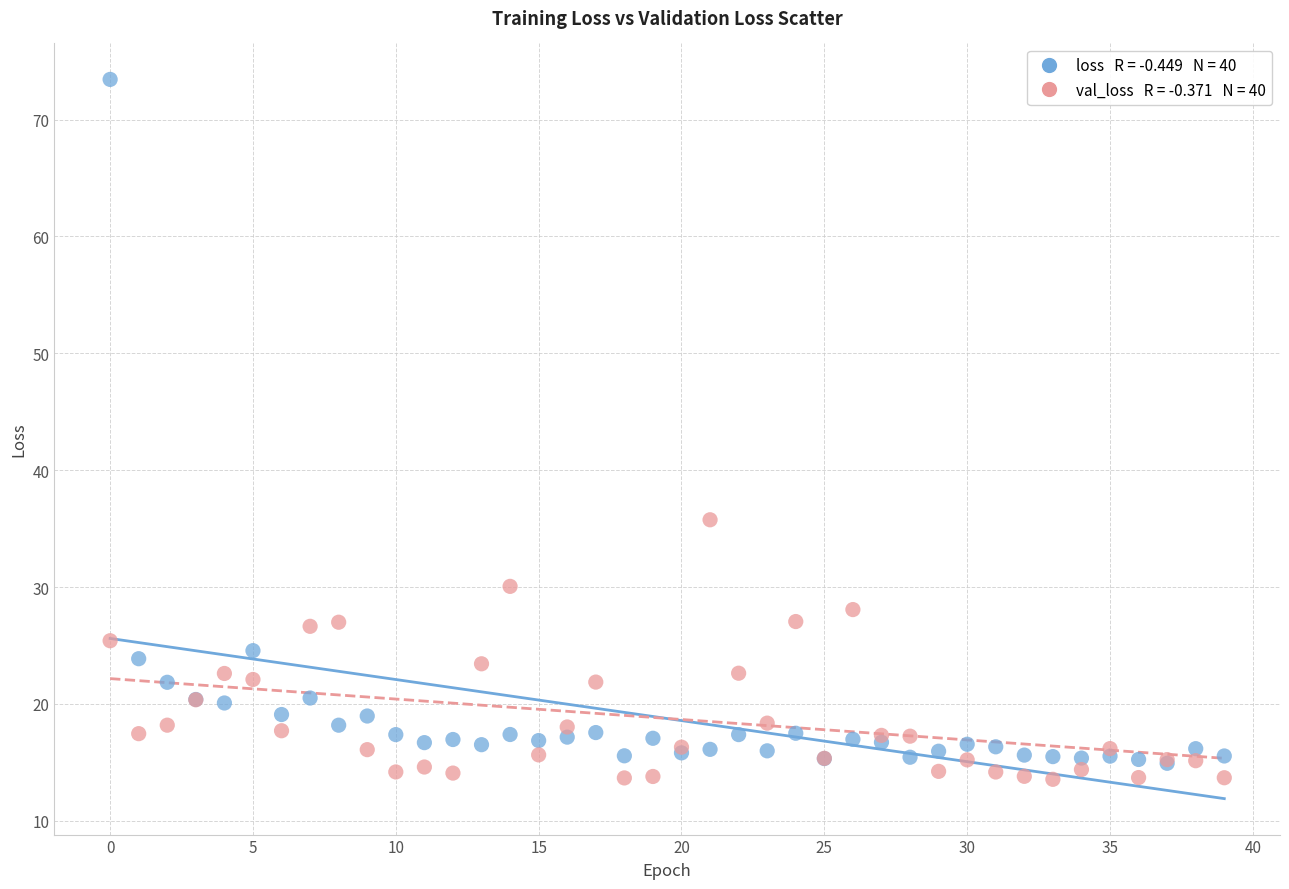

Across all series, what Y value is closest to 43?

35.8